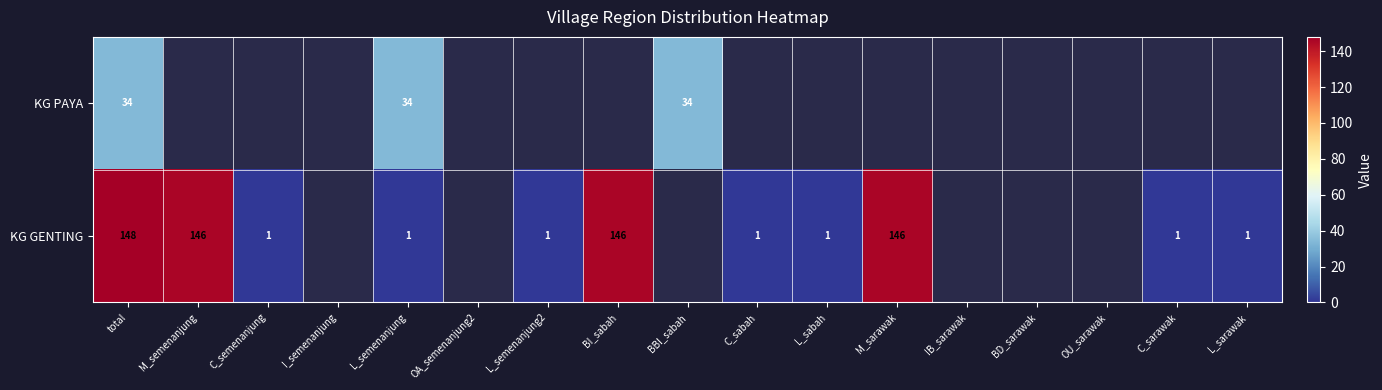

Is it true that KG GENTING equals 146 at BI_sabah?

True